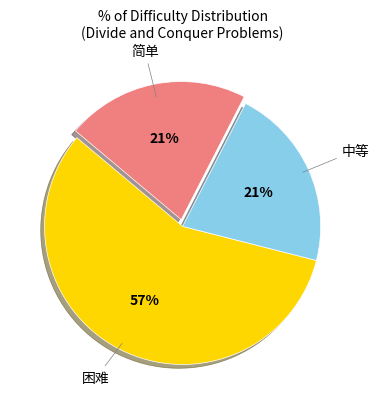

To the nearest percent, what is the average slice percentage?

33%